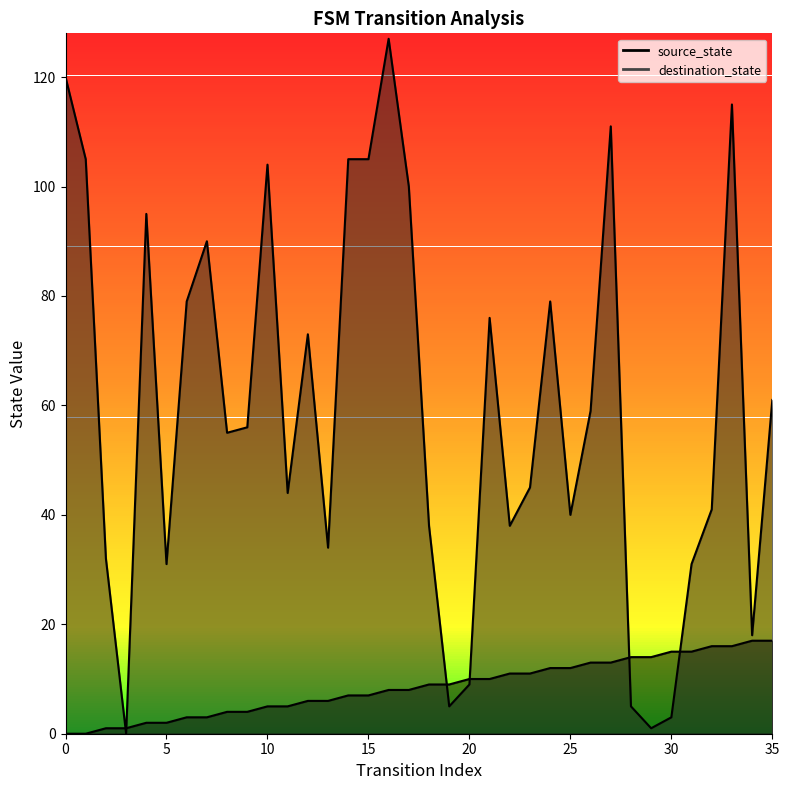

Is it true that destination_state equals 72 at 1?

False